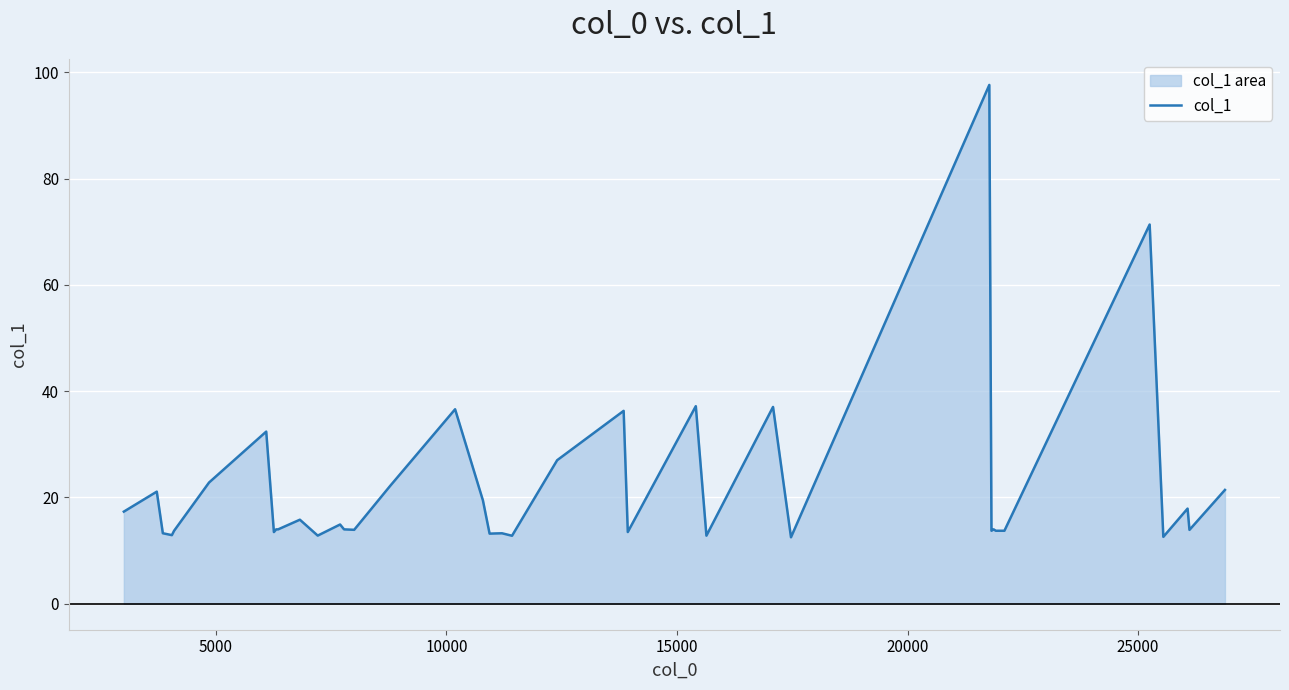

What is the maximum value shown in the chart?

97.6